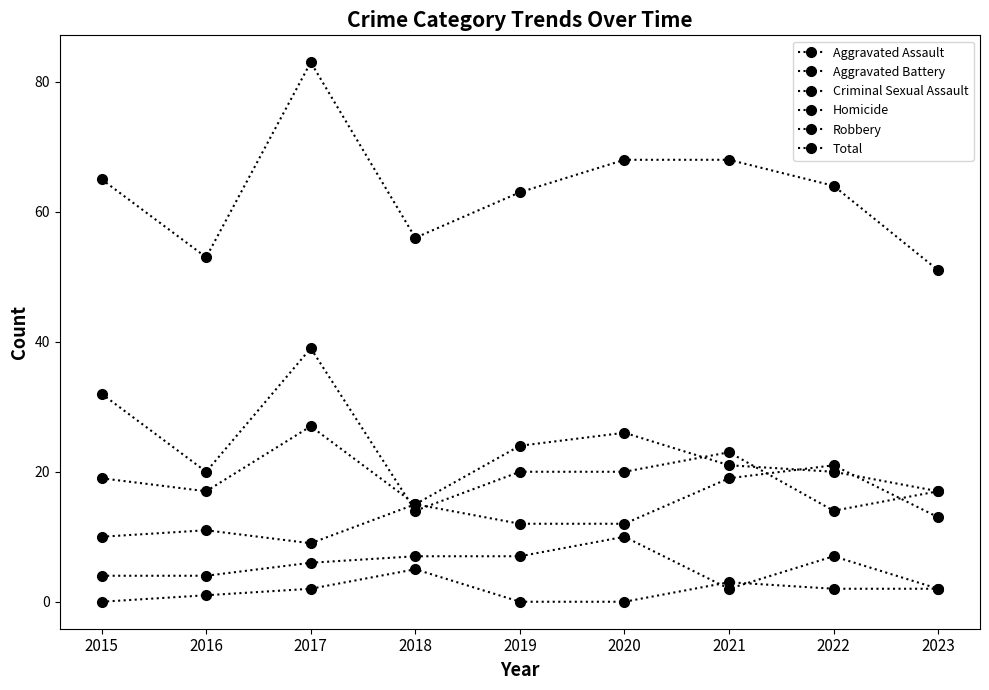

Where does the Criminal Sexual Assault series first go above 6?

2018